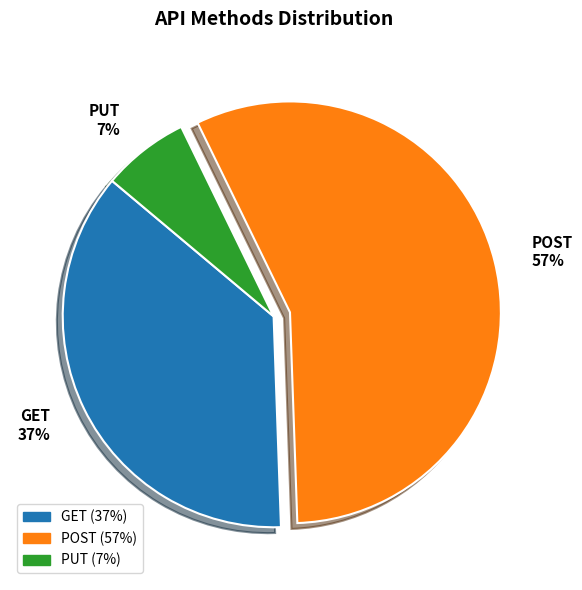

Does GET account for over 50% of the chart?

No